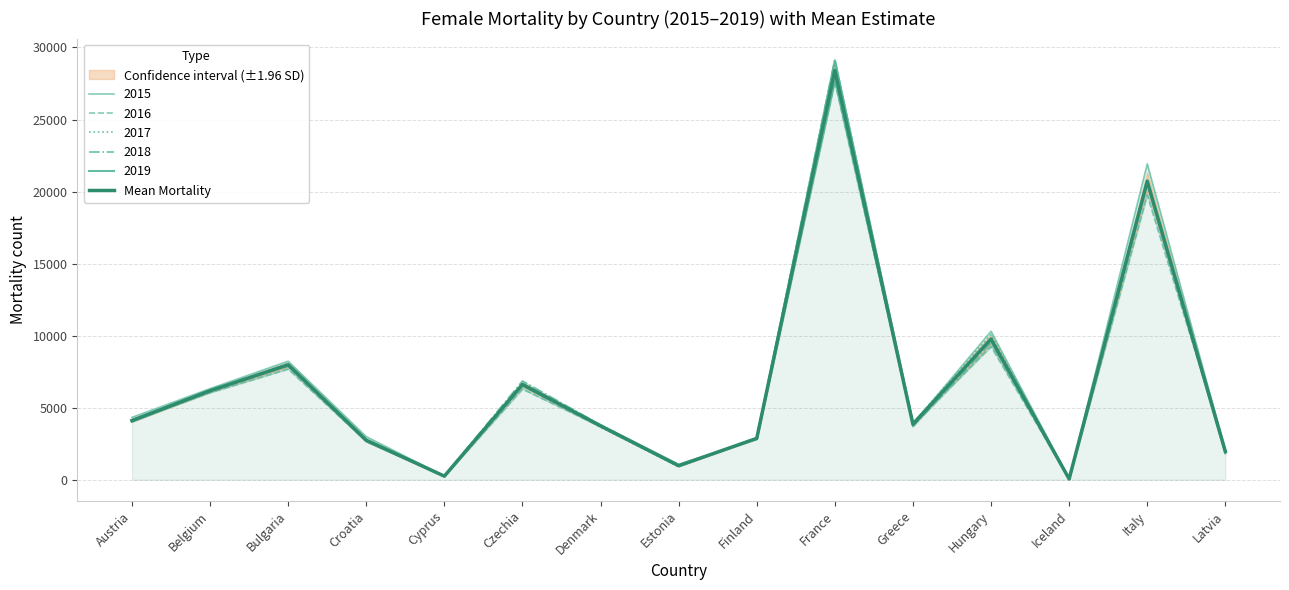

The chart shows a value of 6611.6 at Czechia. True or false?

True